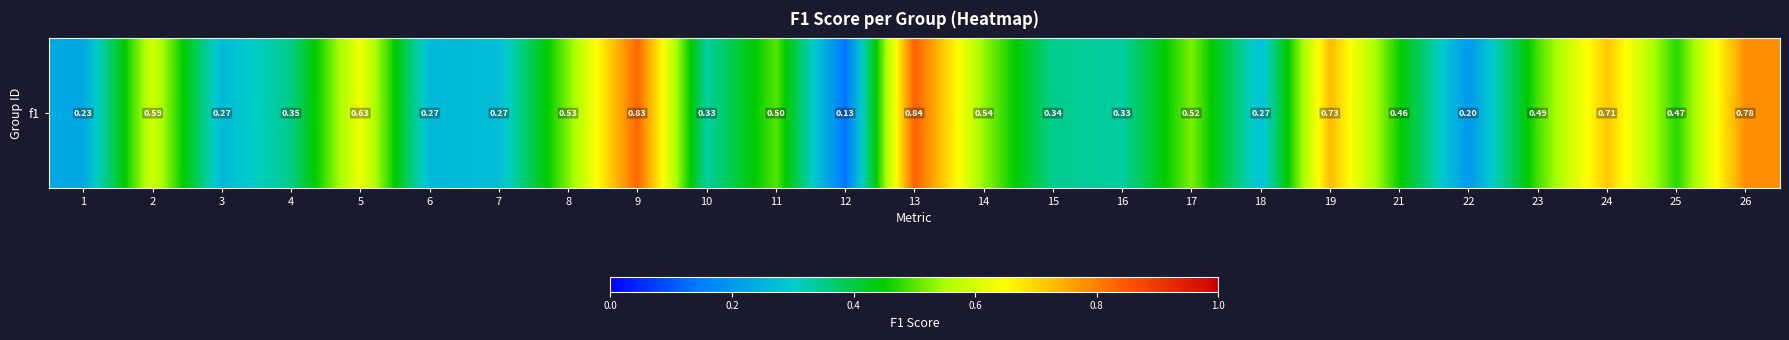

Where is the data nearest to the value 0?

12